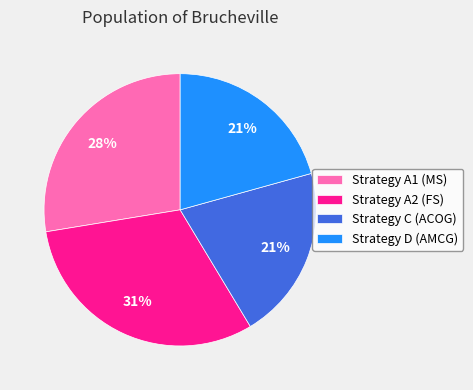

To the nearest percent, what is the average slice percentage?

25%